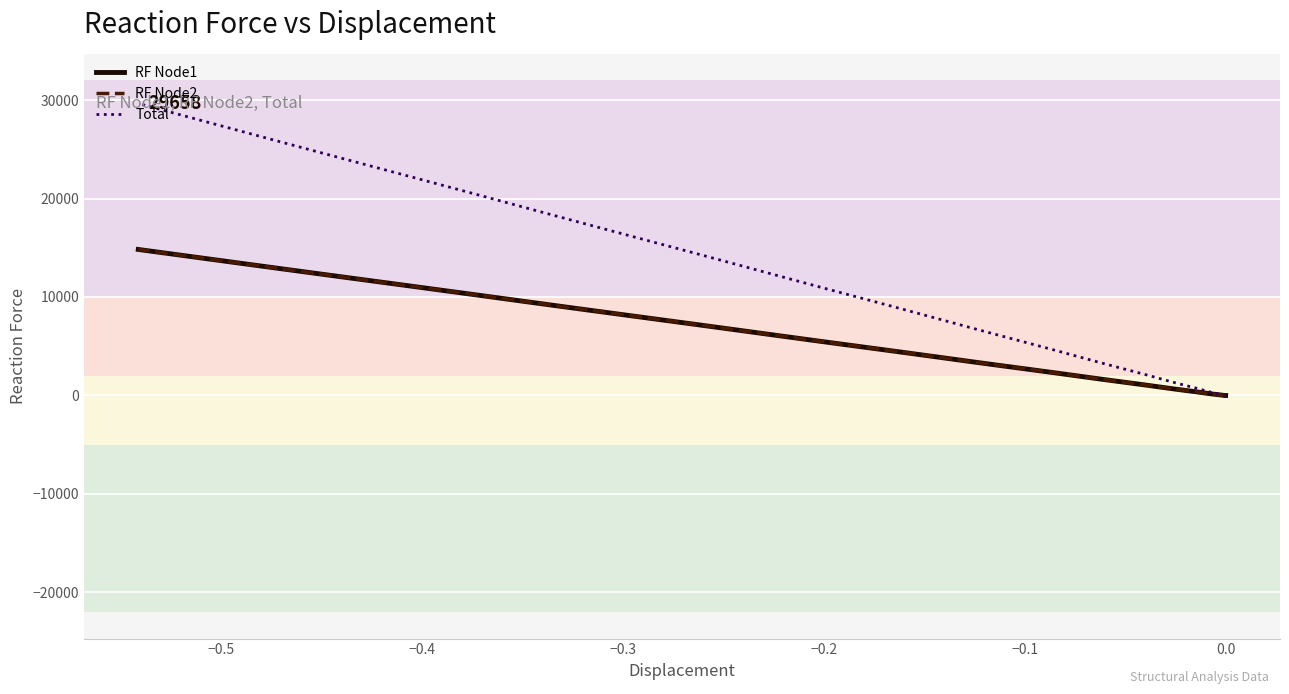

How many data points does each series have?

40